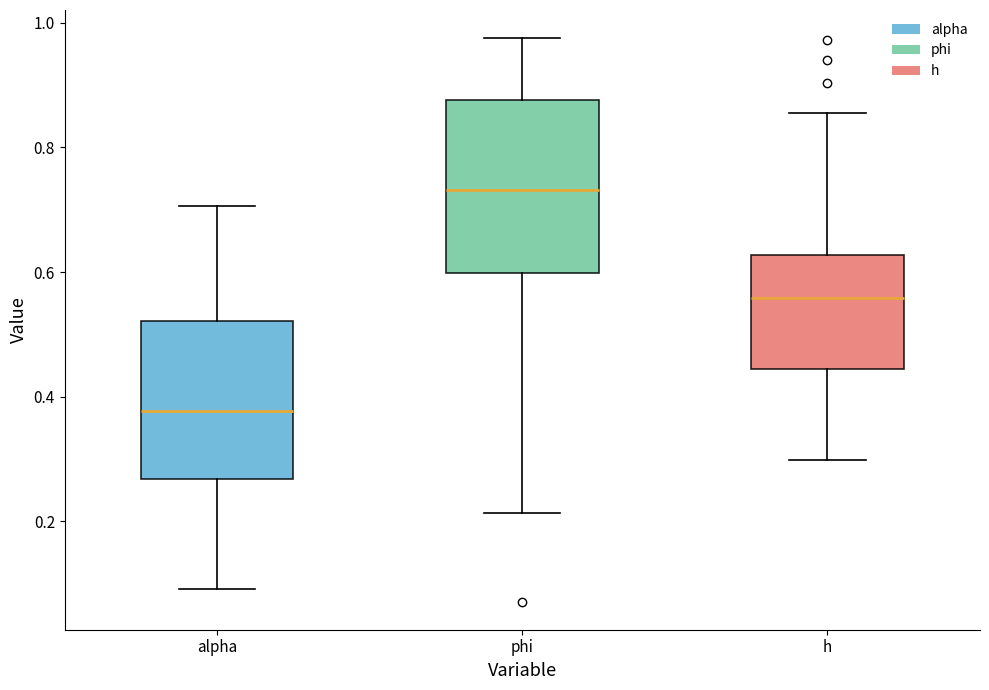

Which box has the highest median line?

phi